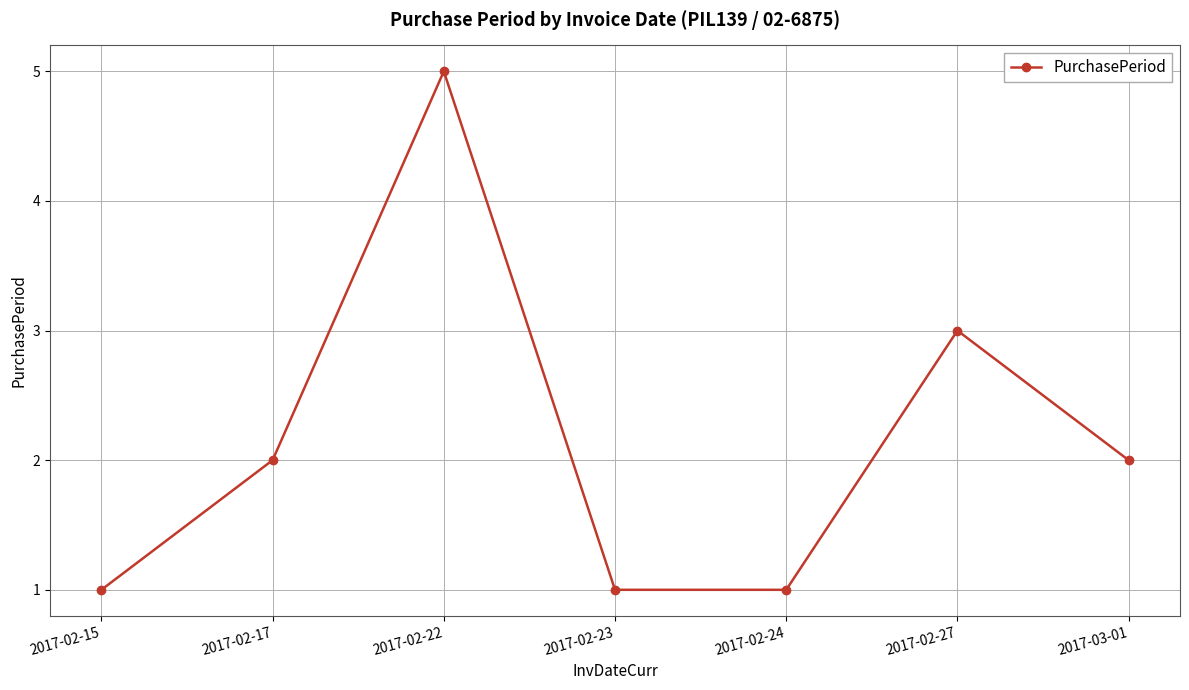

Reading right to left, what are all the values shown in this chart?

2	3	1	1	5	2	1